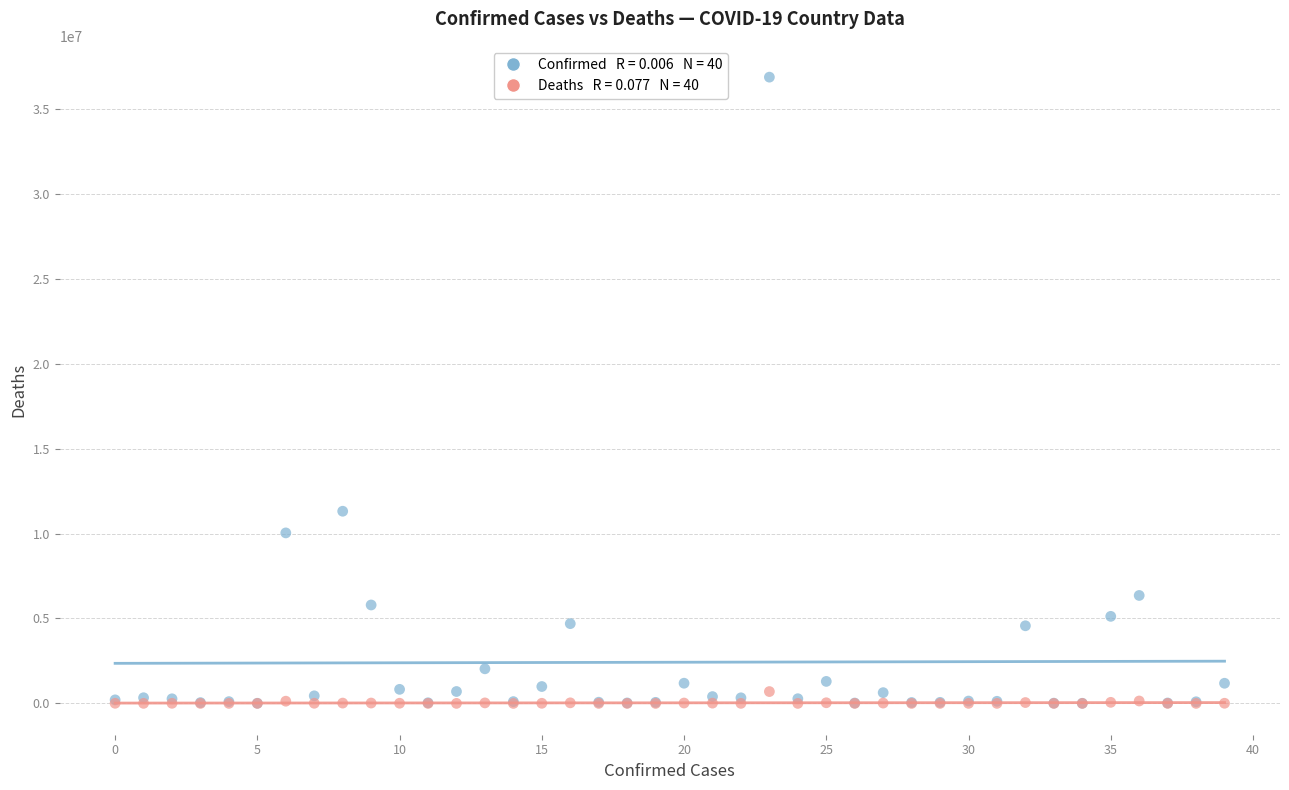

Across all series, what Y value is closest to 18433152?

11312904